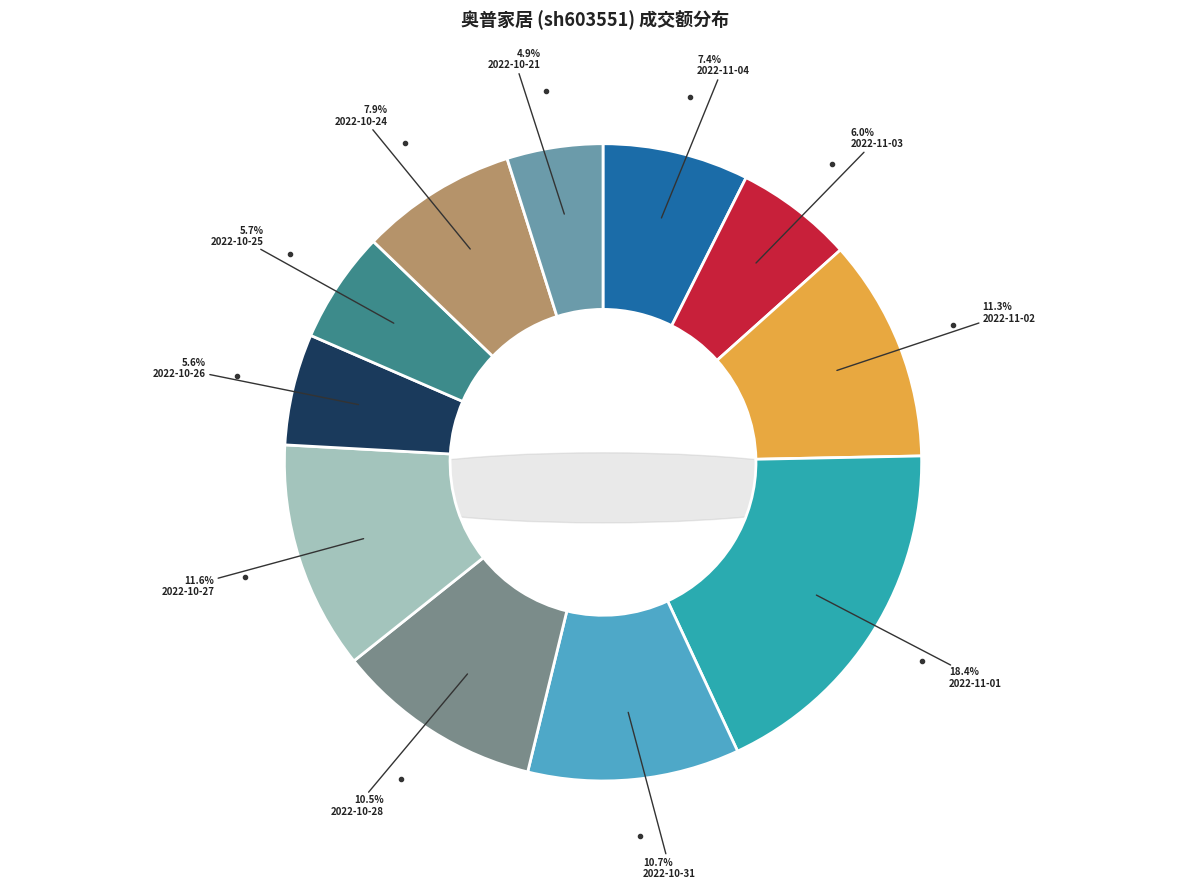

What is the largest slice in the pie chart?

2022-11-01